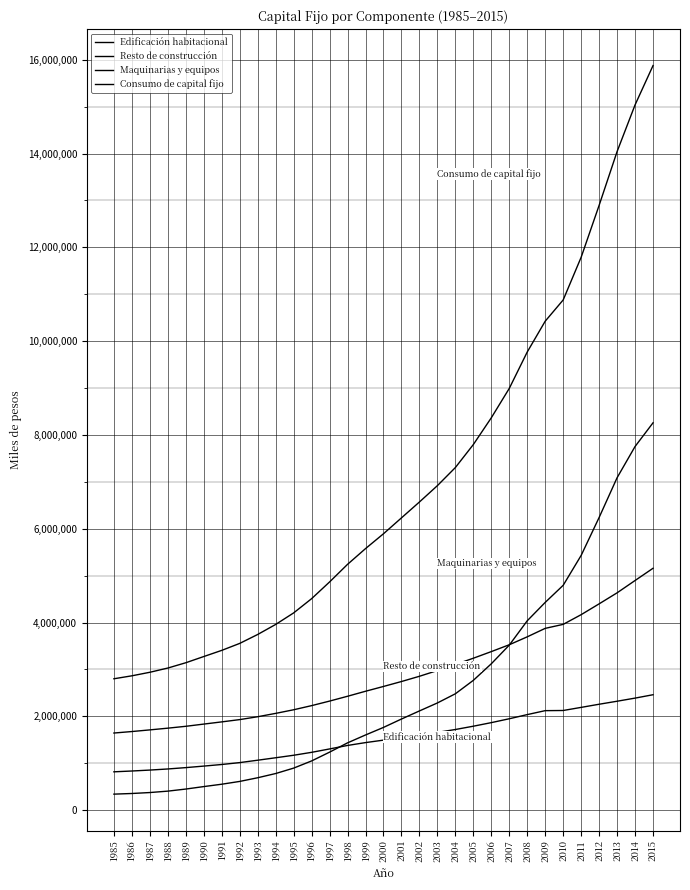

Does the chart have visible grid lines?

Yes